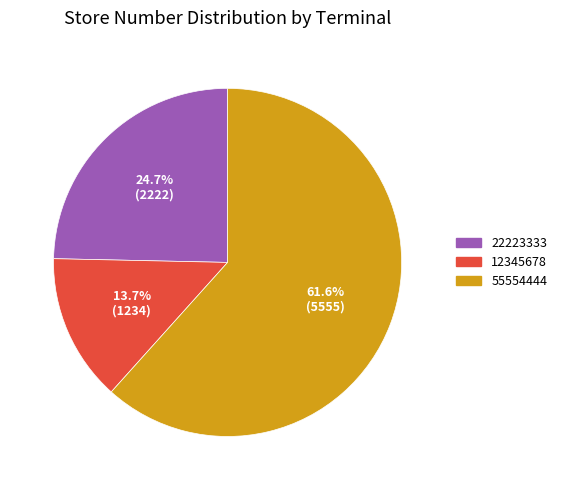

True or false: 55554444 accounts for 53% of the total.

False